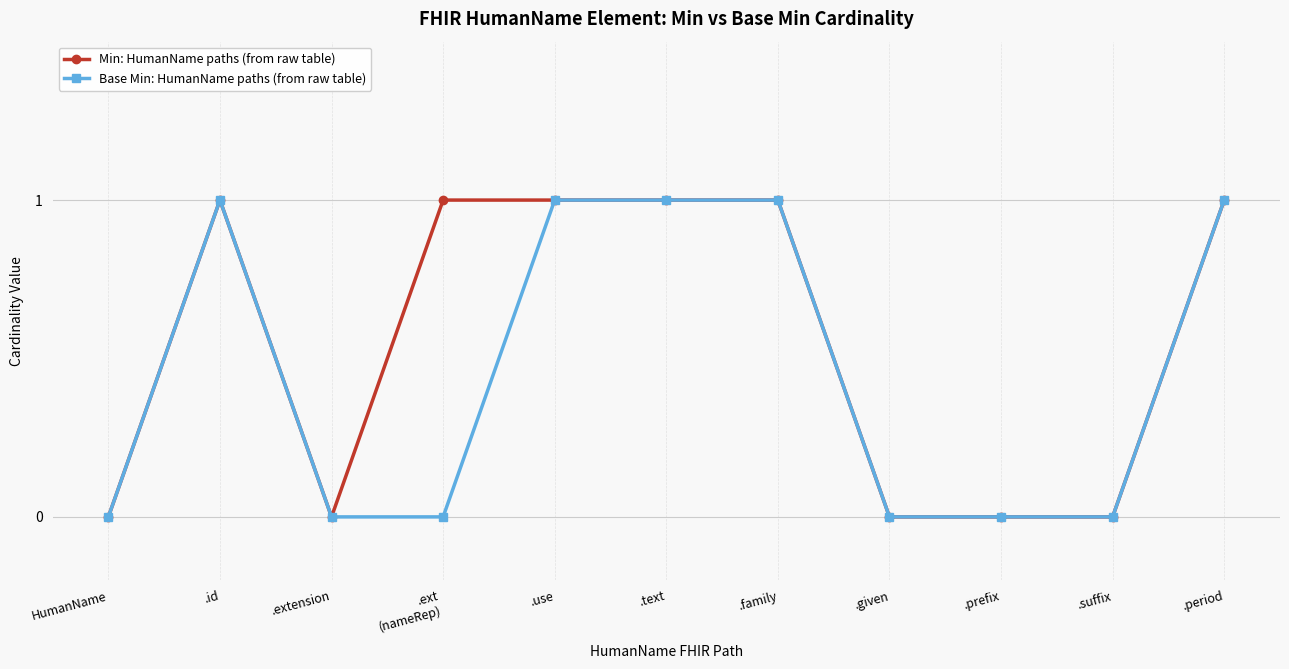

What position from the left is .given?

8